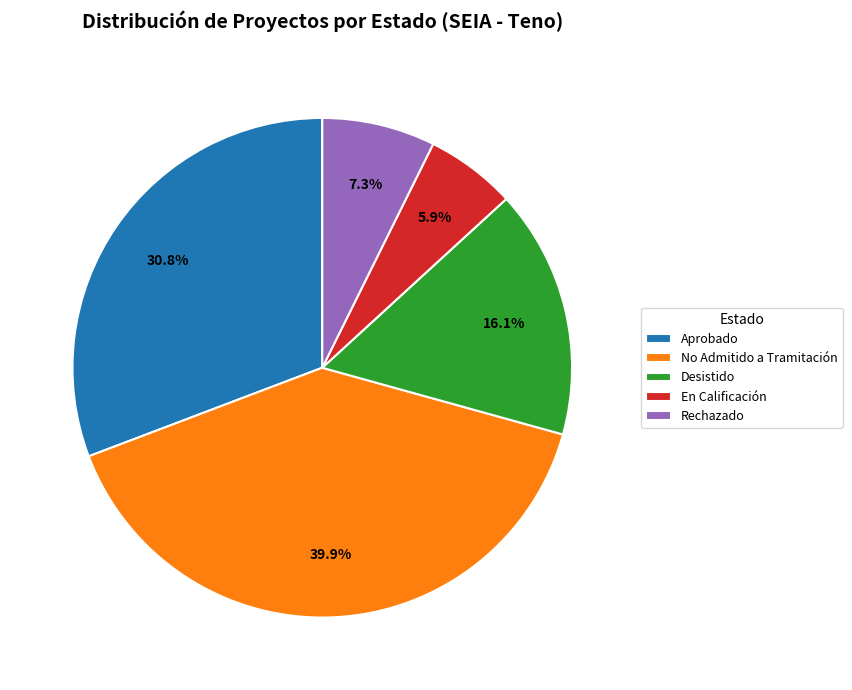

To the nearest percent, what portion does Aprobado represent?

31%